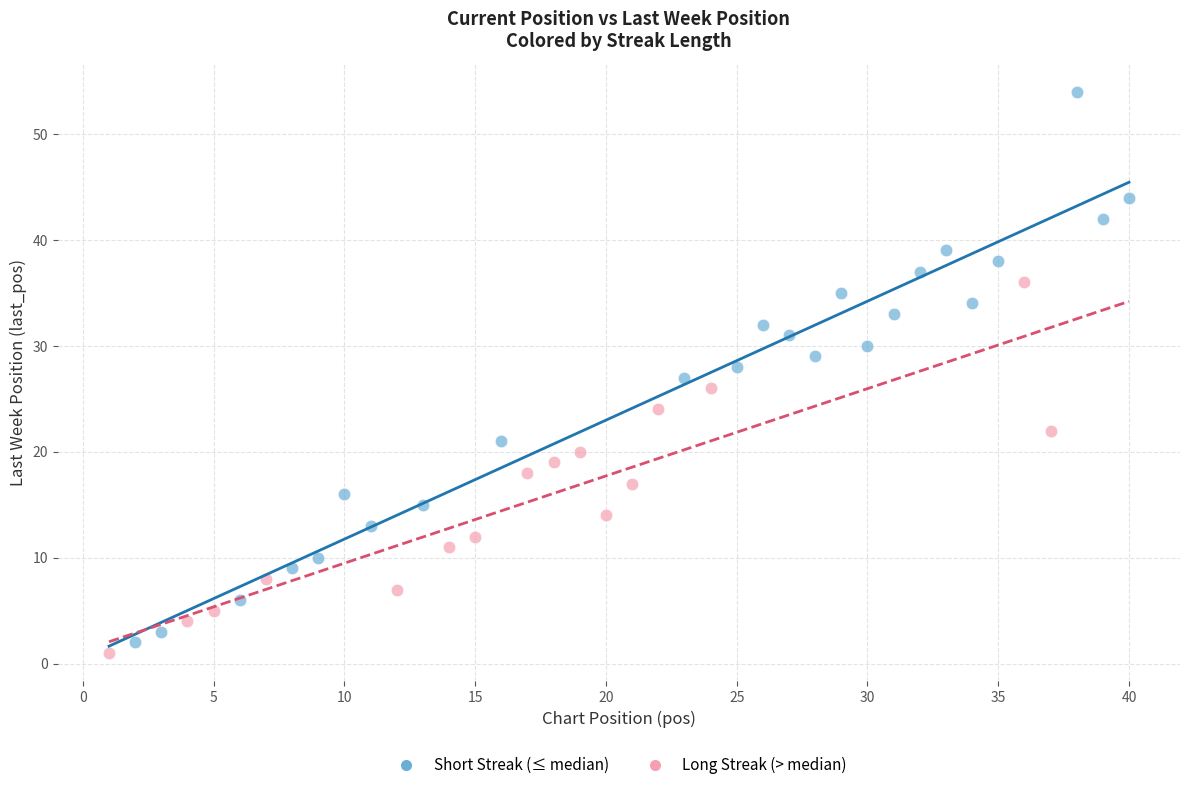

Which series has the largest Y range (max minus min)?

Short Streak (≤ median)